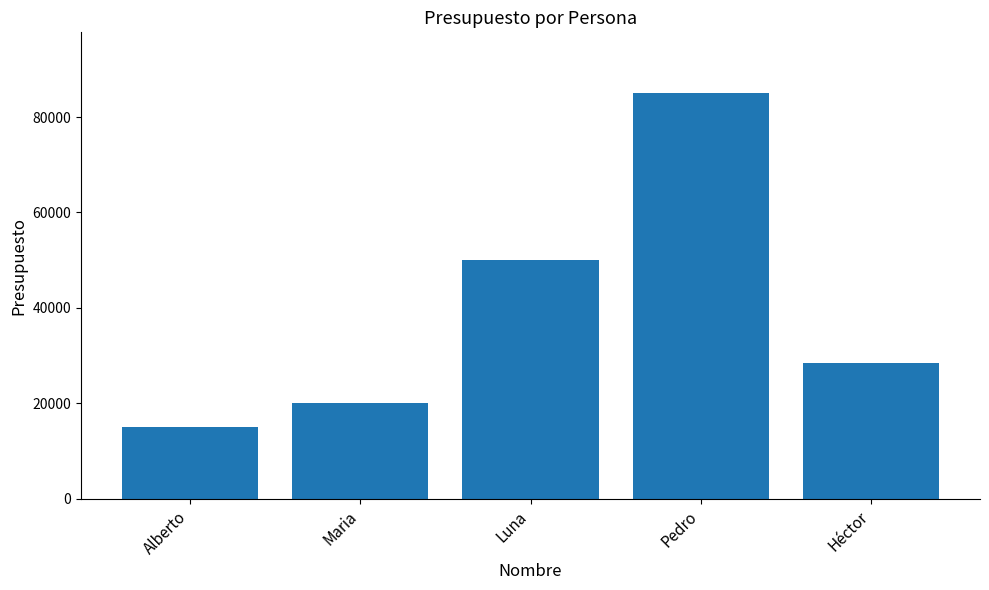

Rank the categories by value from highest to lowest.

Pedro, Luna, Héctor, Maria, Alberto